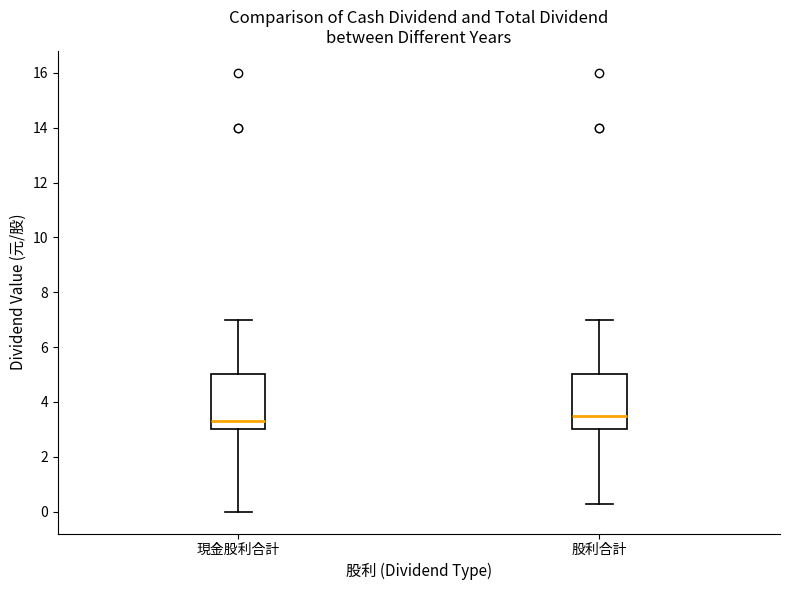

Reading left to right, transcribe this box plot: for each box, give where its median line is, the range the box spans, and where its two whiskers end, as read against the y-axis. The values are not printed on the chart, so give them approximately, as read against the axis.

現金股利合計: median 3.2, box 3.0 to 5.0, whiskers 0.0 to 7.0
股利合計: median 3.6, box 3.0 to 5.0, whiskers 0.2 to 7.0